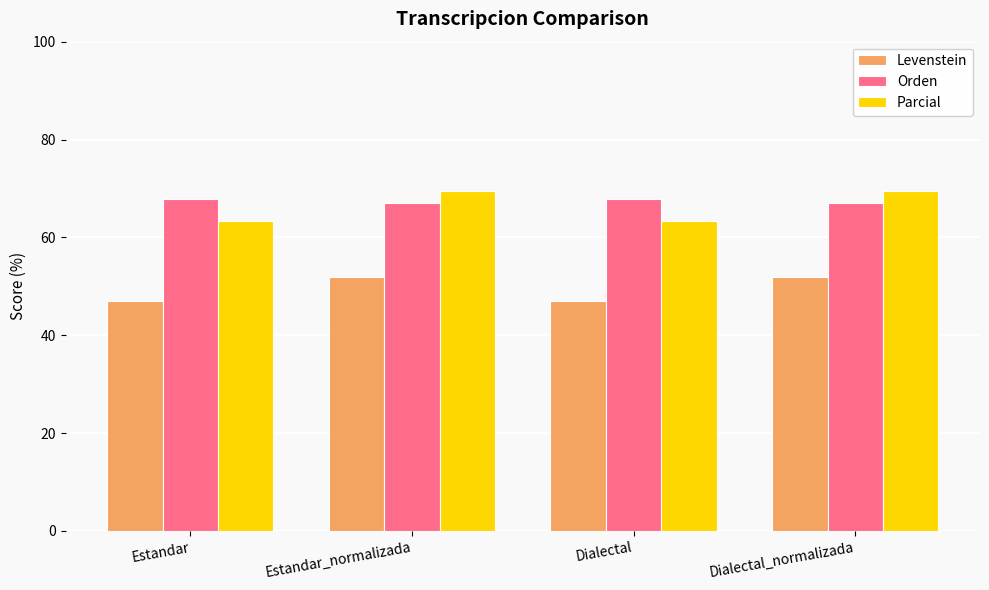

Are the bars grouped side by side (vs. stacked)?

Yes